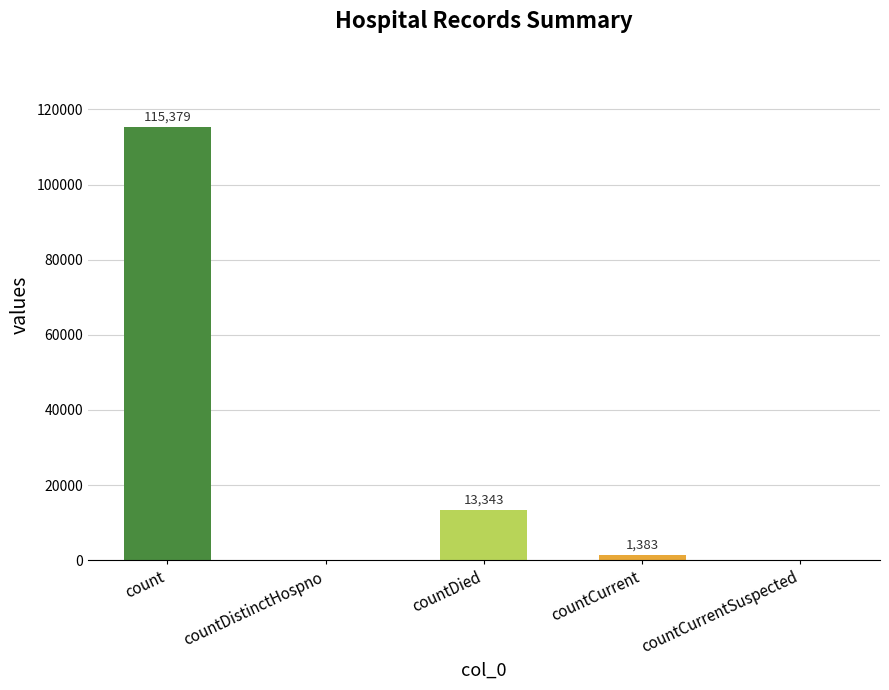

What is the sum of the values at countDistinctHospno and countCurrent?

1383